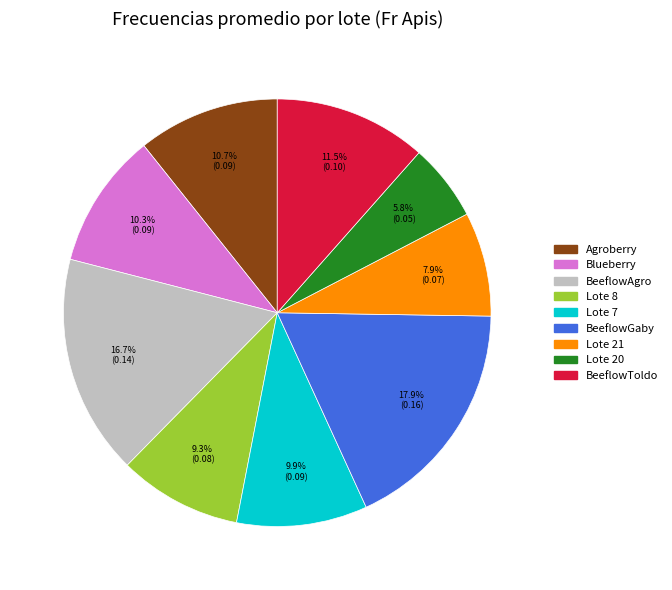

Which slice is the largest?

BeeflowGaby